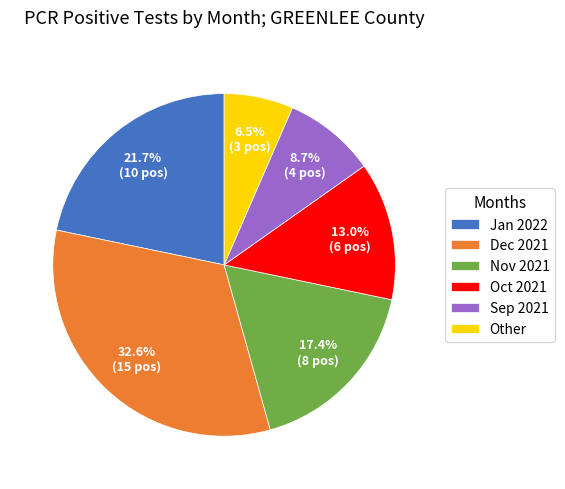

Which has a higher value, Jan 2022 or Other?

Jan 2022